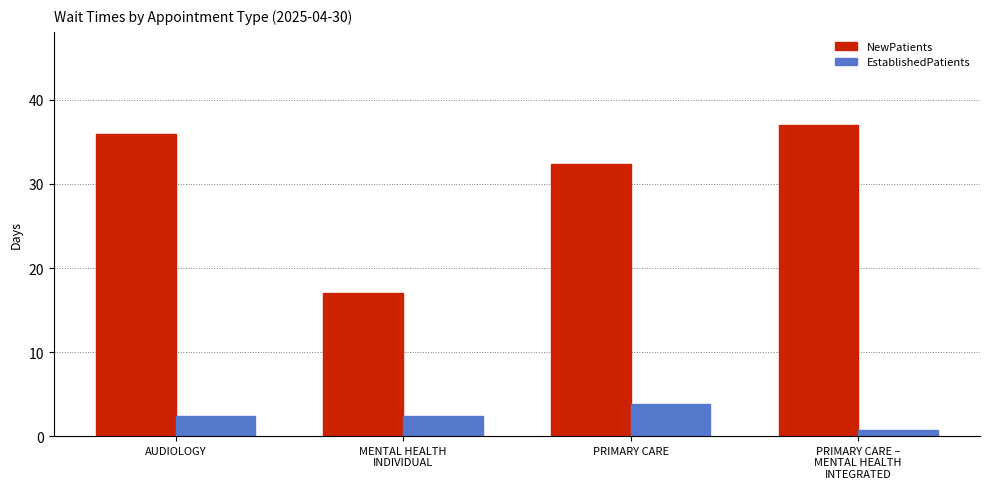

What is the label of the 3rd bar from the left?

PRIMARY CARE